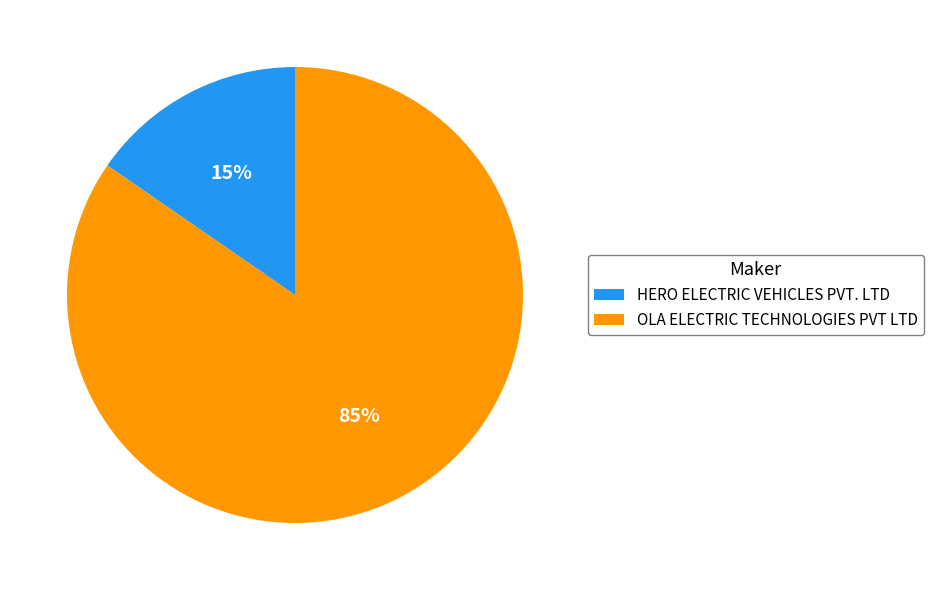

Which slice is the largest?

OLA ELECTRIC TECHNOLOGIES PVT LTD